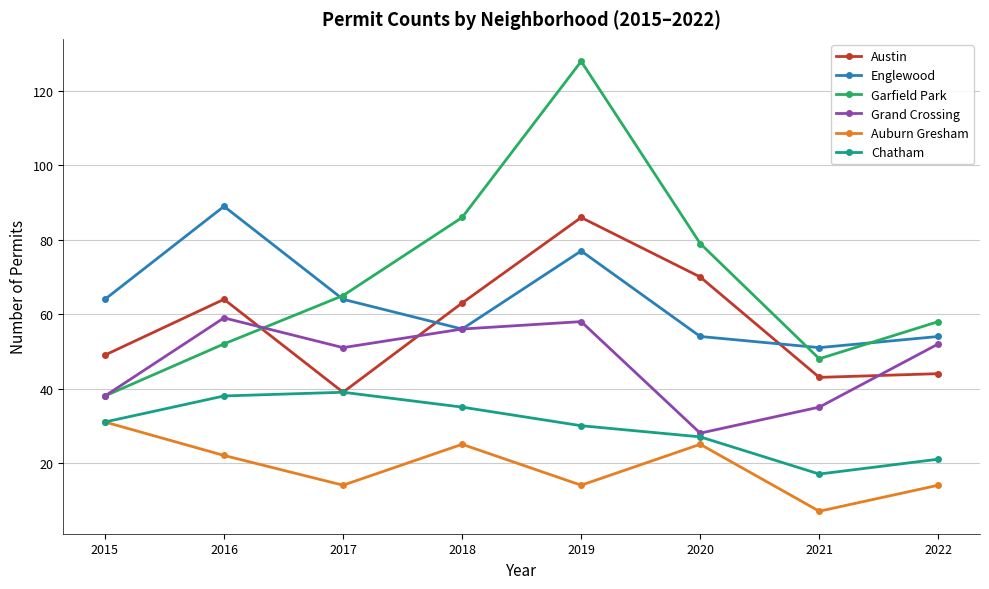

What is the total value across all series at 2017?

272